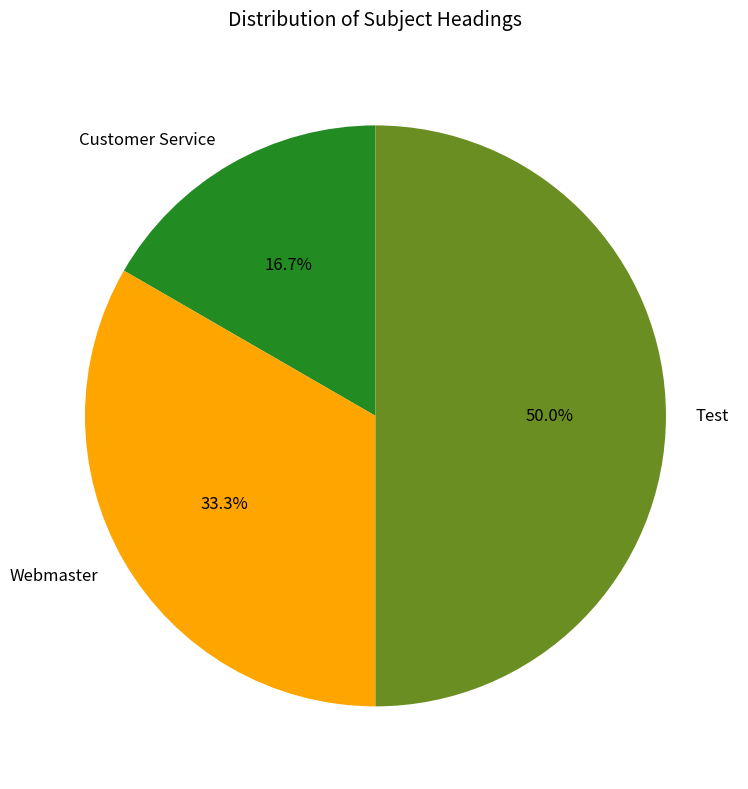

Is it true that Customer Service is 9% of the pie?

False